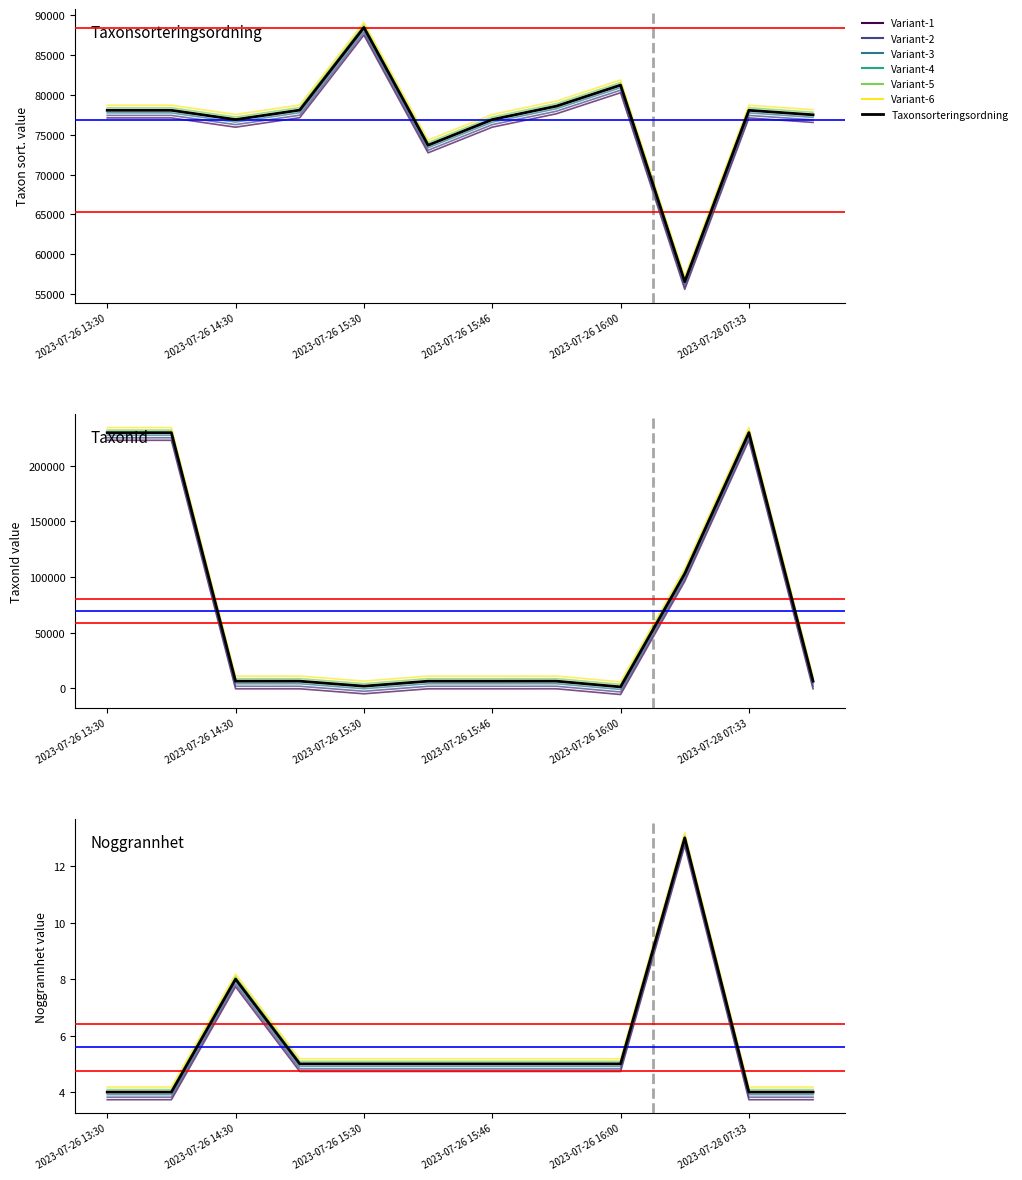

What is the total value across all series at 2023-07-26?

303655.0